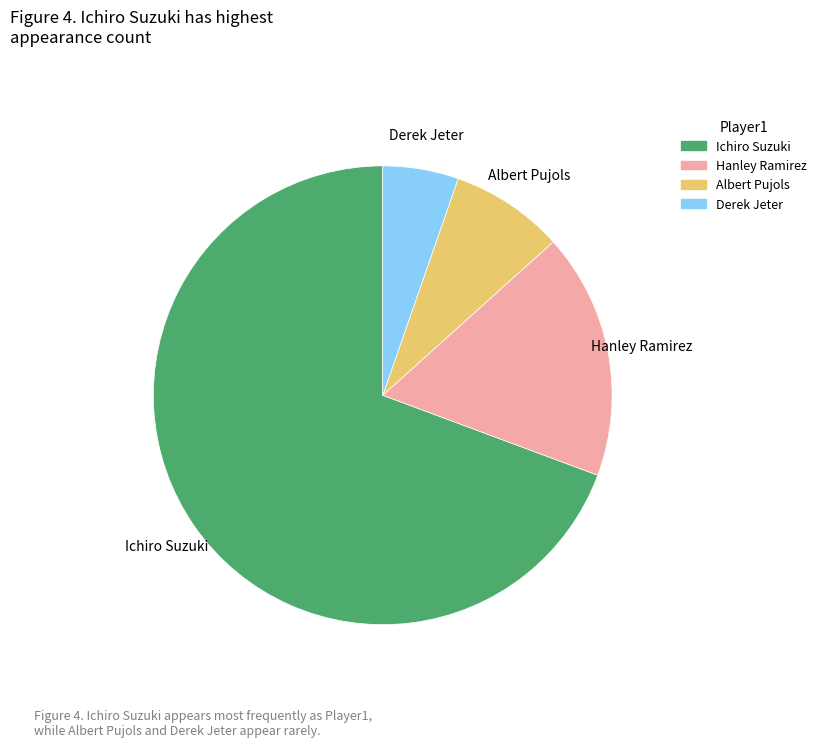

True or false: Derek Jeter accounts for 5% of the total.

True